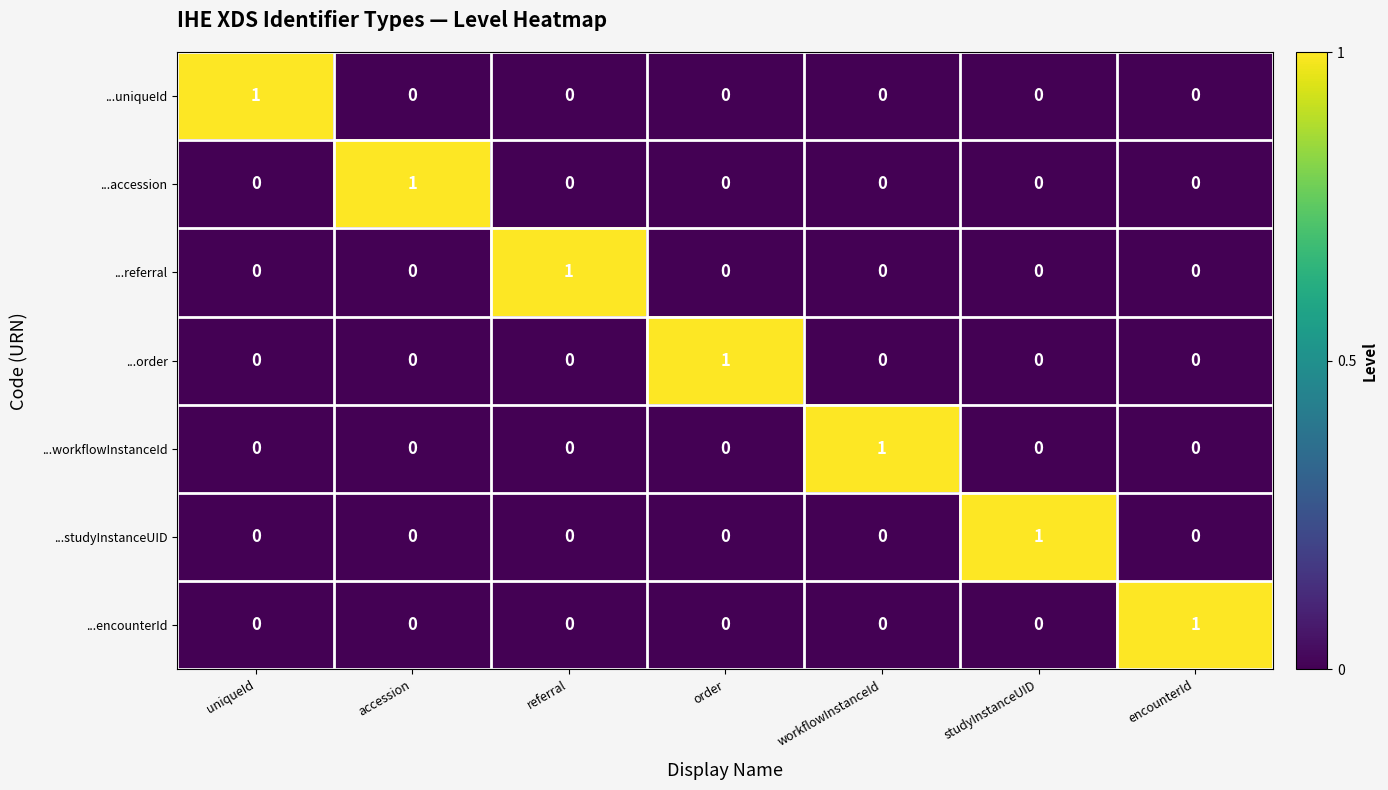

The value of ...order at order is 2. True or false?

False